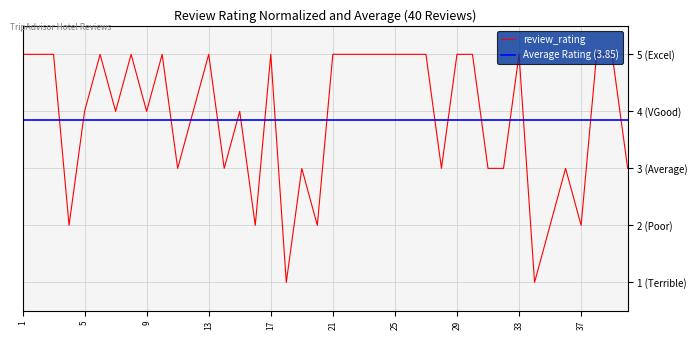

Is it true that the value at 6 is 2?

False